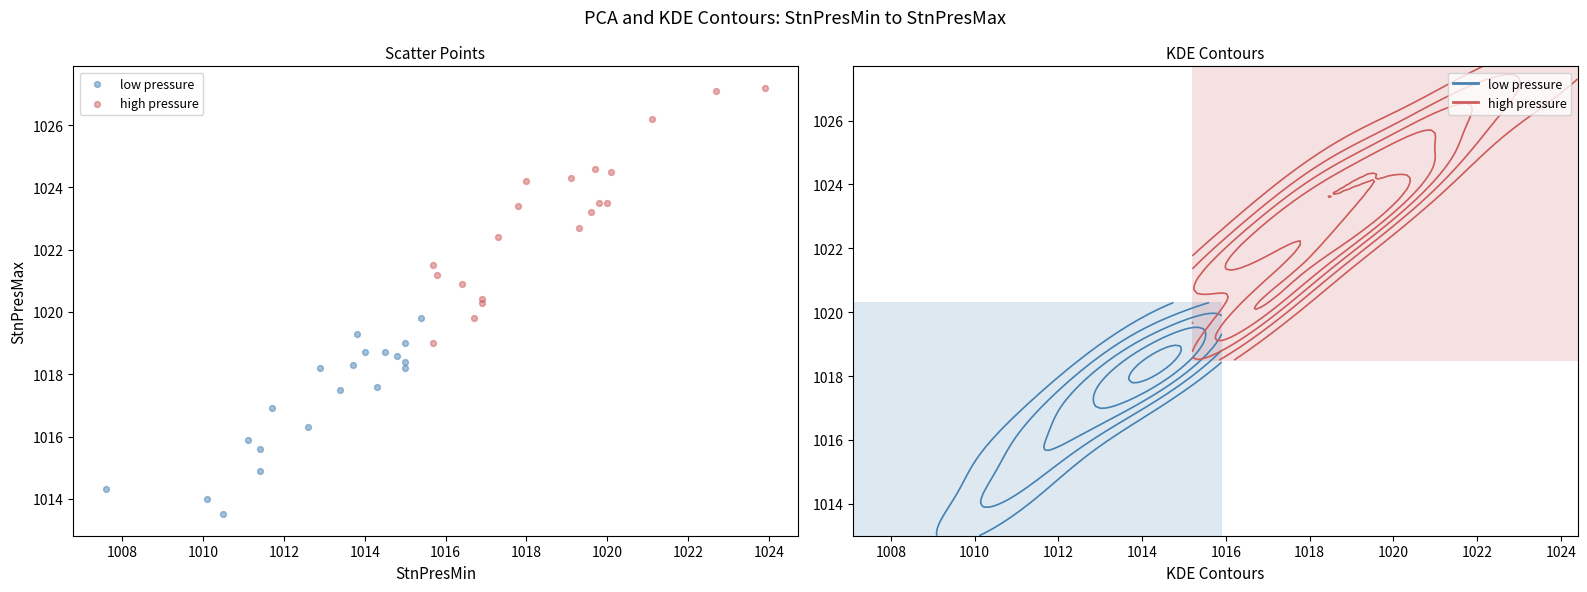

Which series has the largest Y range (max minus min)?

high pressure